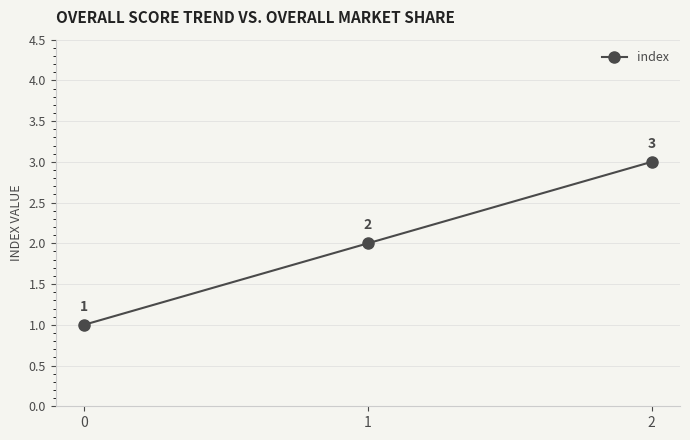

Where is the data nearest to the value 2?

1